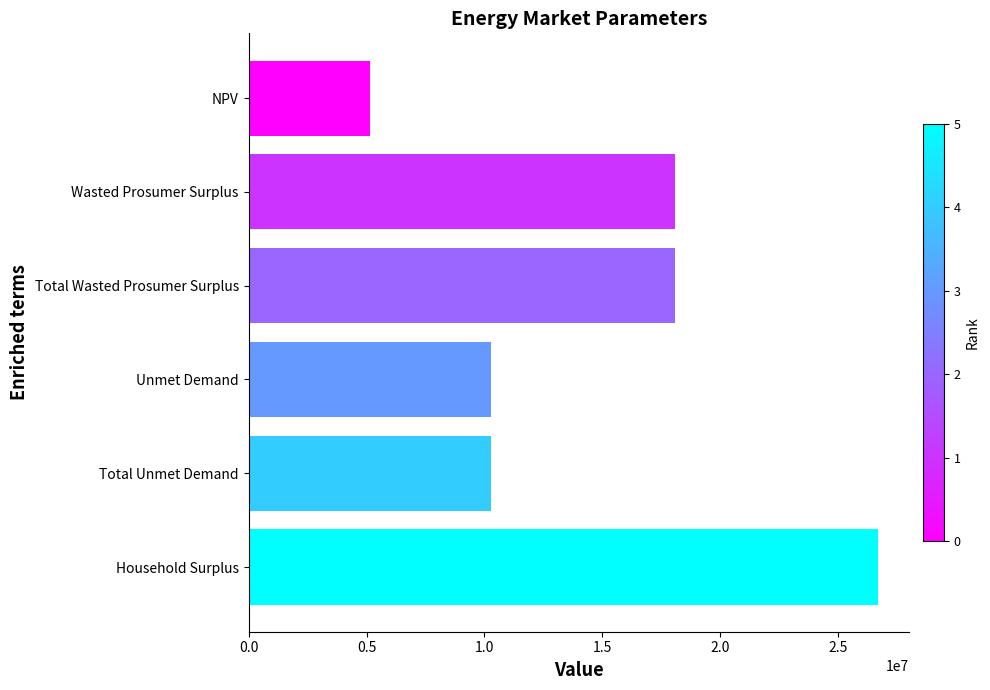

Read the value at Total Unmet Demand.

10285071.6